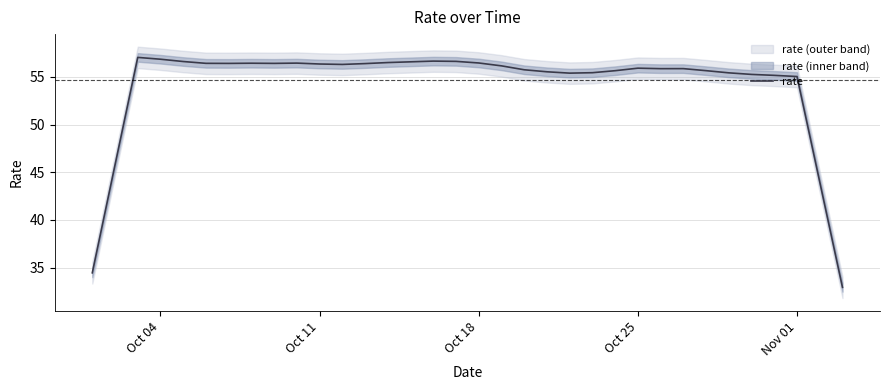

What is the difference between the second highest and minimum values?

23.9